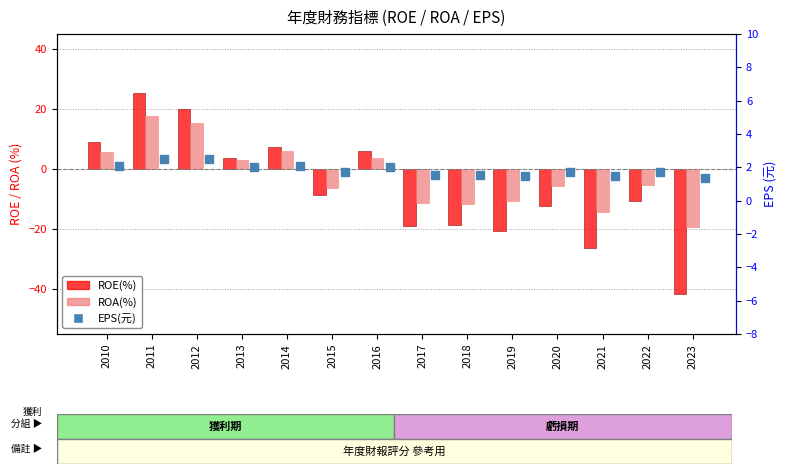

At which category is the sum across all series the highest?

2011